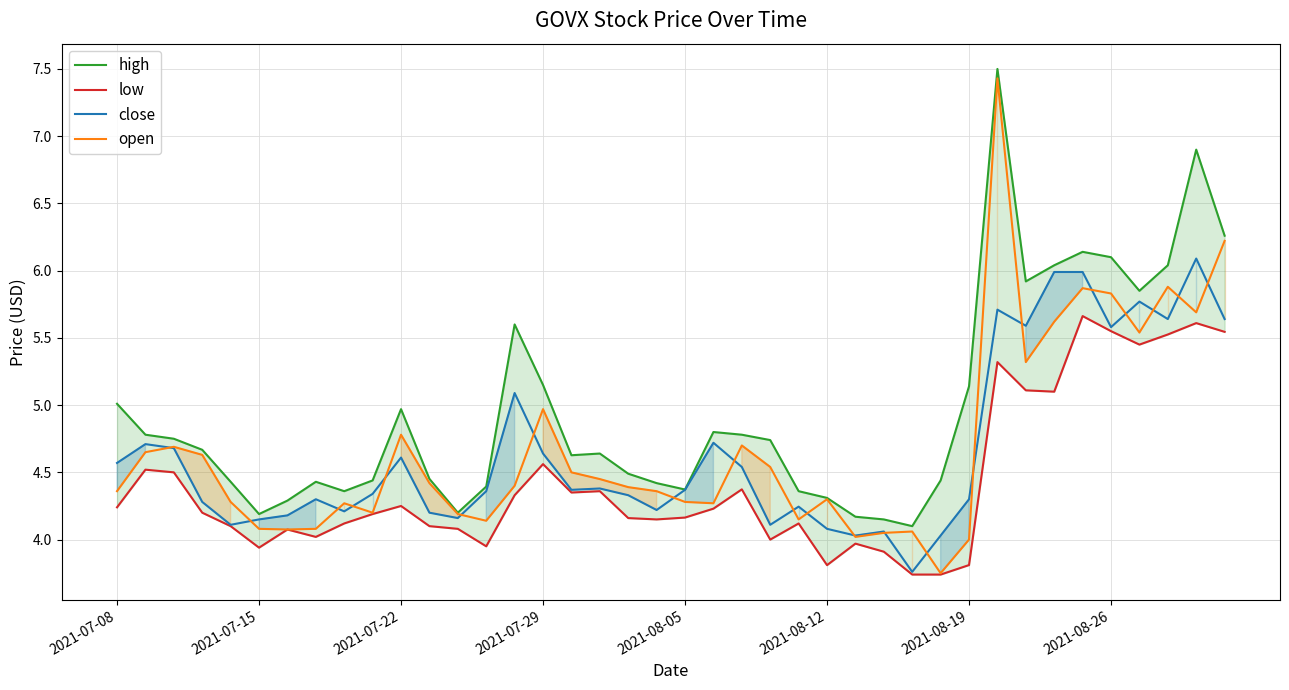

Is the value of close at 38 greater than the value of low at 14?

Yes